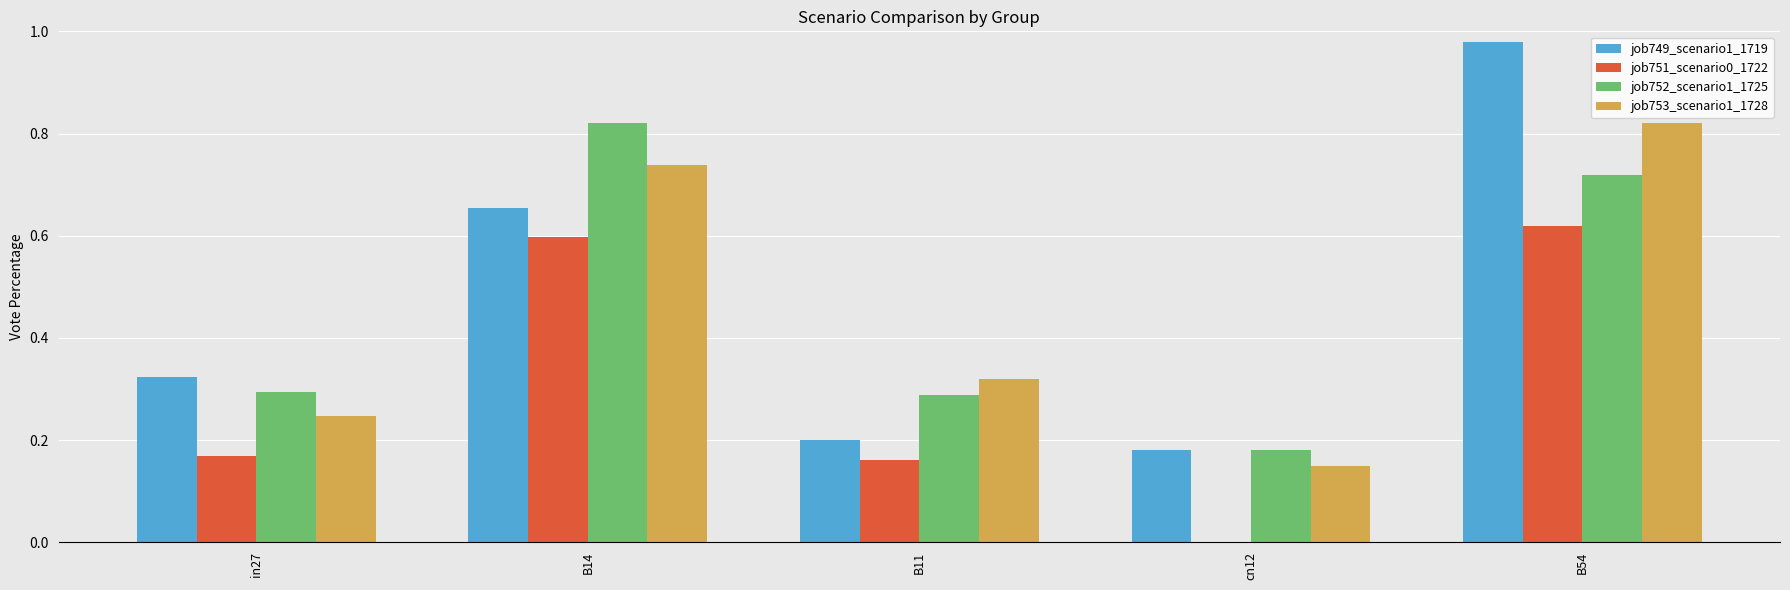

Which series changed the most between B11 and B54?

job749_scenario1_1719